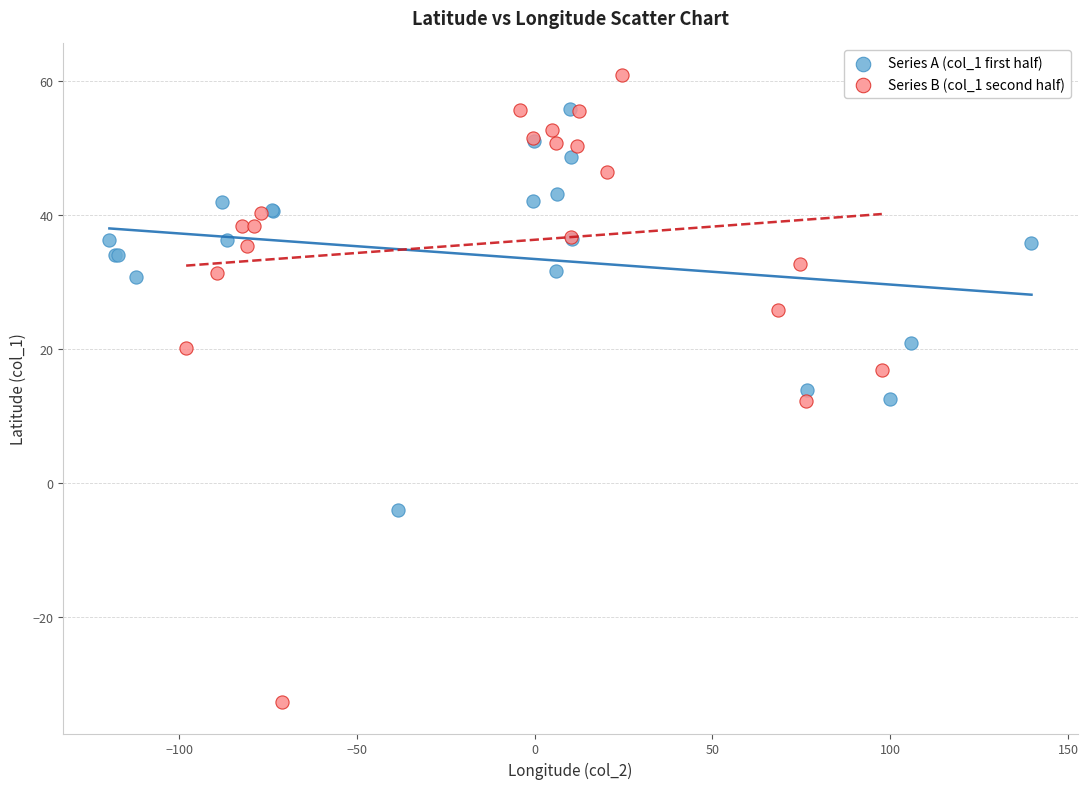

Which series contains the lowest Y value?

Series B (col_1 second half)